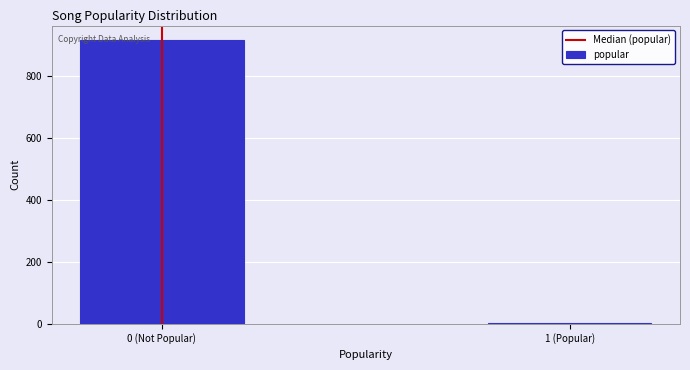

Reading left to right, what are all the values shown in this chart?

0 (Not Popular)=918	1 (Popular)=4